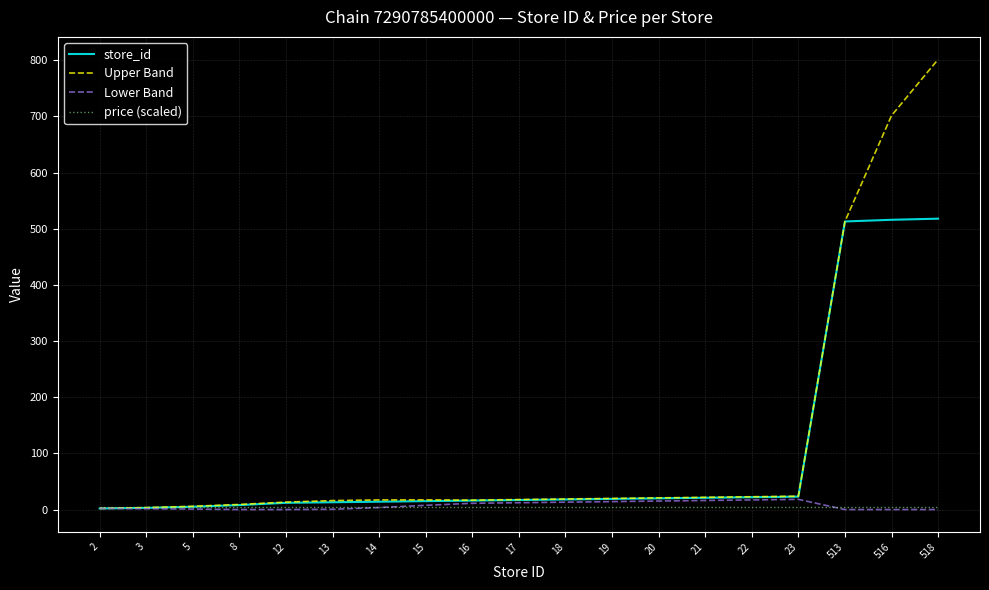

What is the highest value of the Upper Band series?

801.6